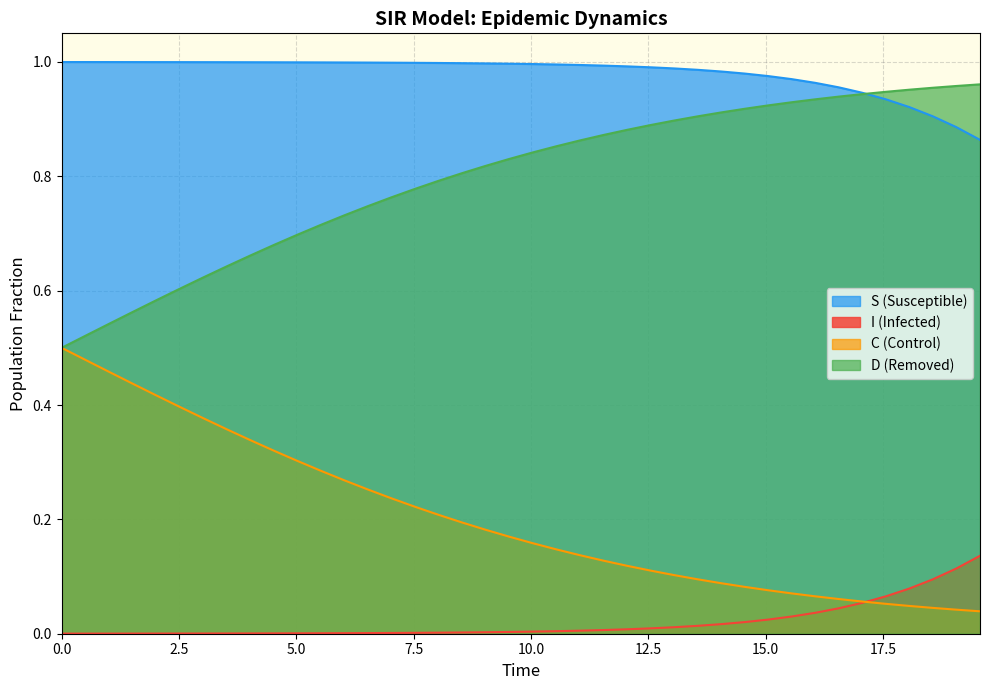

How many lines are shown in the chart?

4